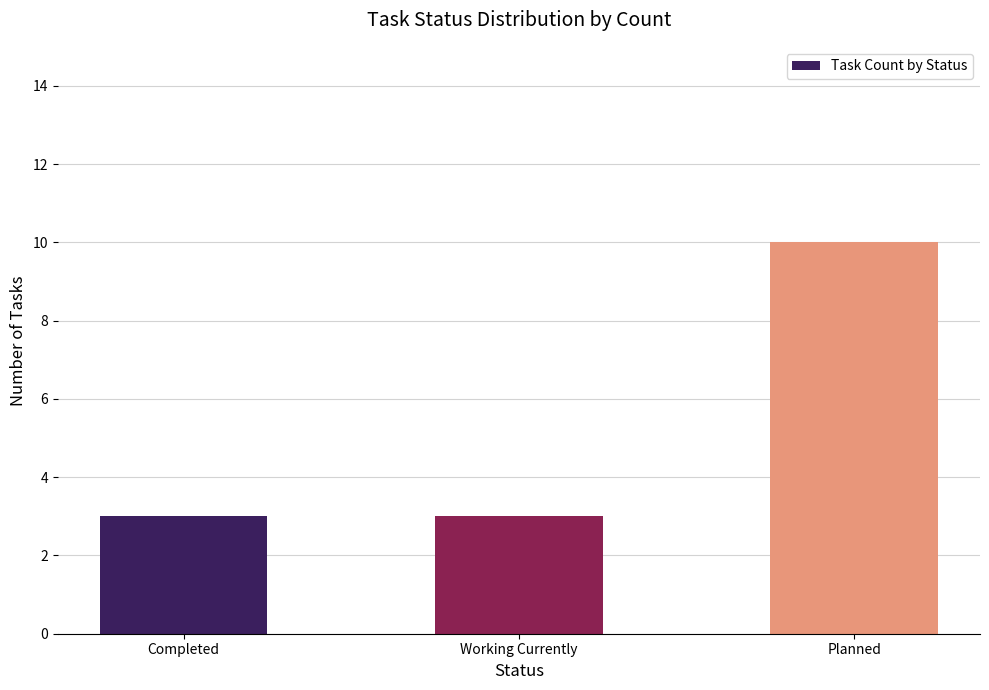

What is the label of the 3rd bar from the right?

Completed